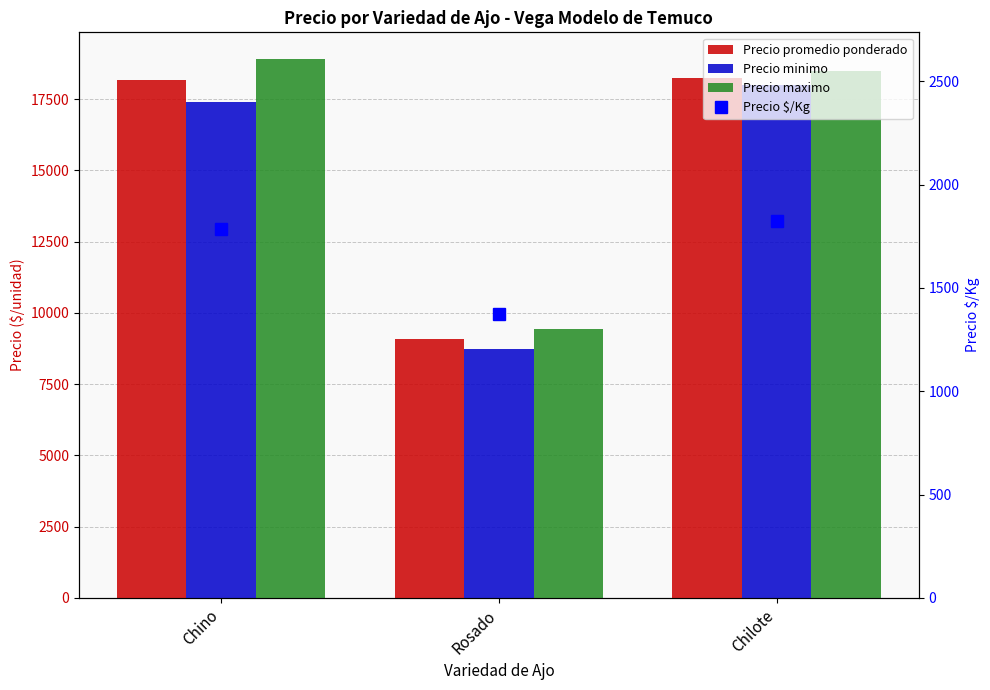

What position from the left is Rosado?

2